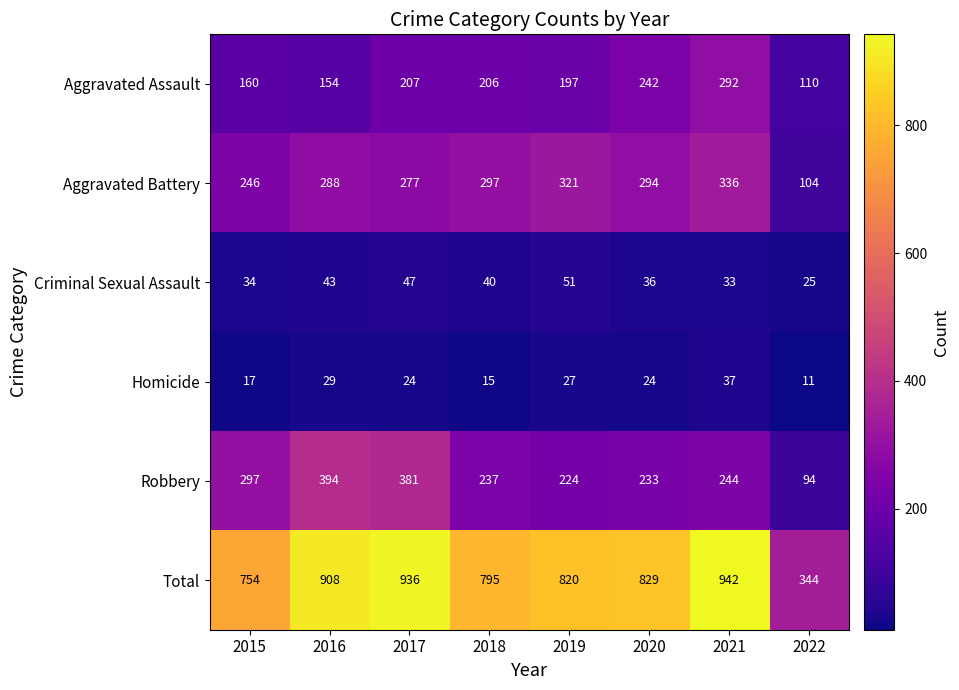

How many data points in Robbery are less than 244?

4